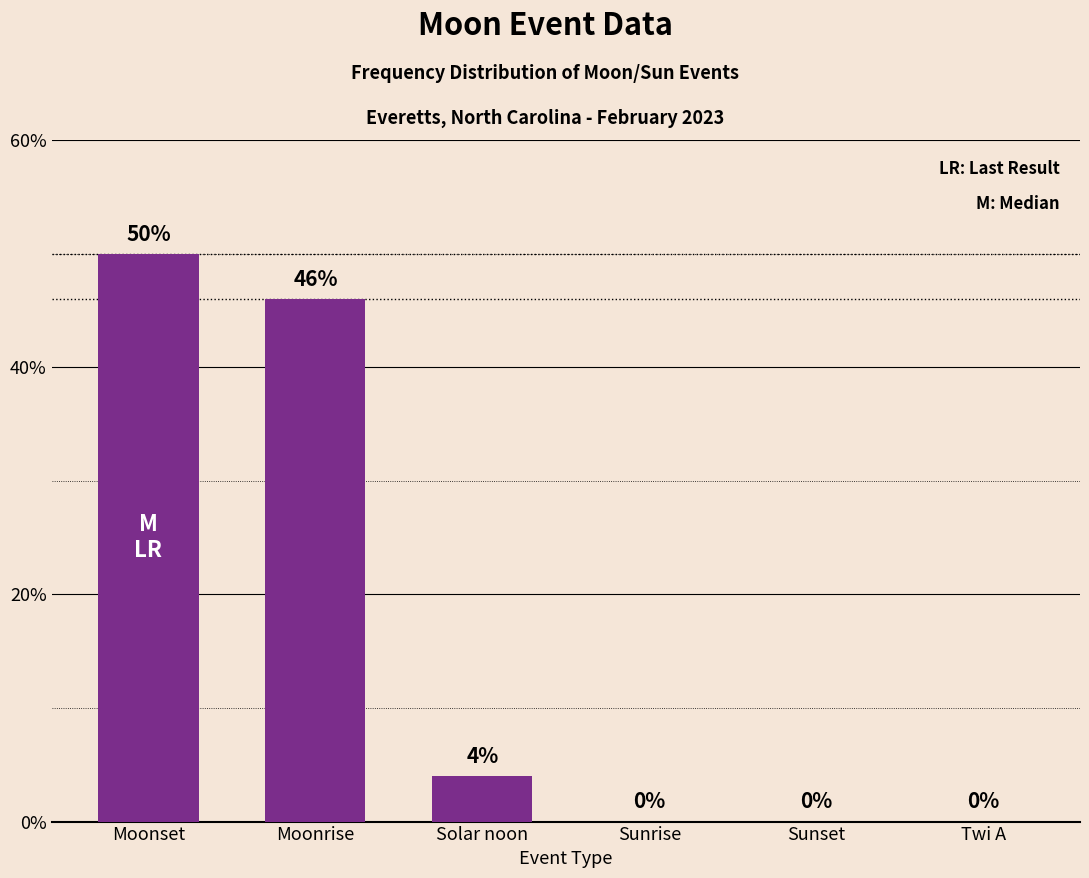

What is the change in value from Moonset to Moonrise?

-4